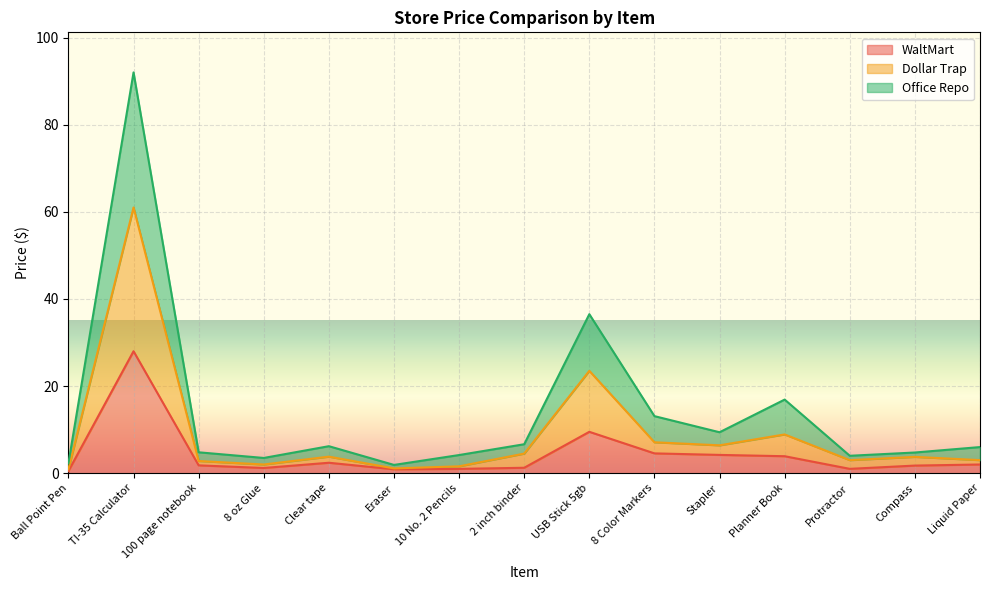

Rank the series by their average value, from highest to lowest.

Office Repo, Dollar Trap, WaltMart